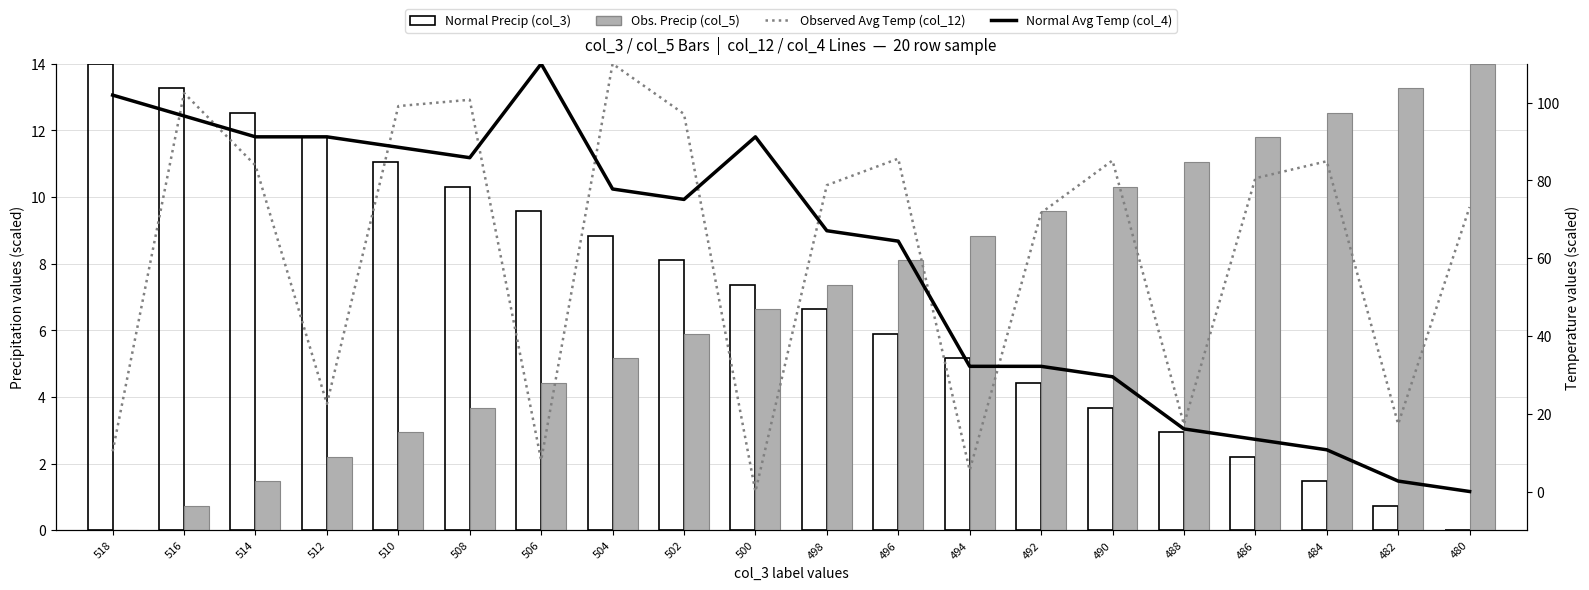

What is the spread (max minus min) of values at 496?

79.7